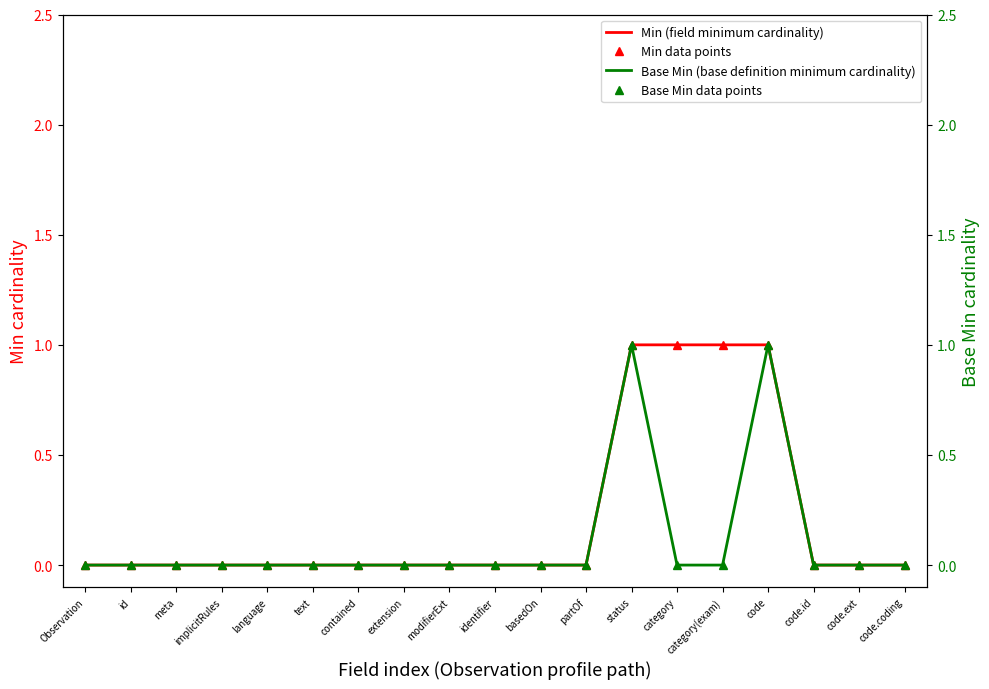

Which category has the lowest value in the Base Min data points series?

Observation